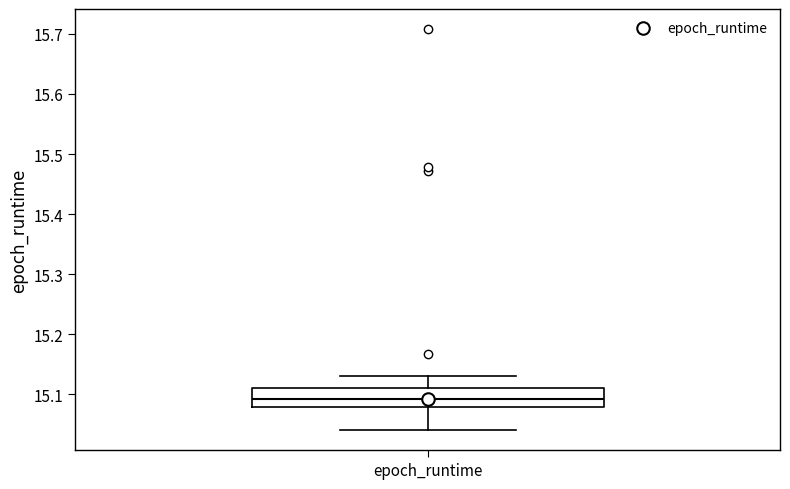

Transcribe this box plot: give where the median line is, the range the box spans, and where the two whiskers end, as read against the y-axis. The values are not printed on the chart, so give them approximately, as read against the axis.

median 15.09, box 15.08 to 15.11, whiskers 15.04 to 15.13